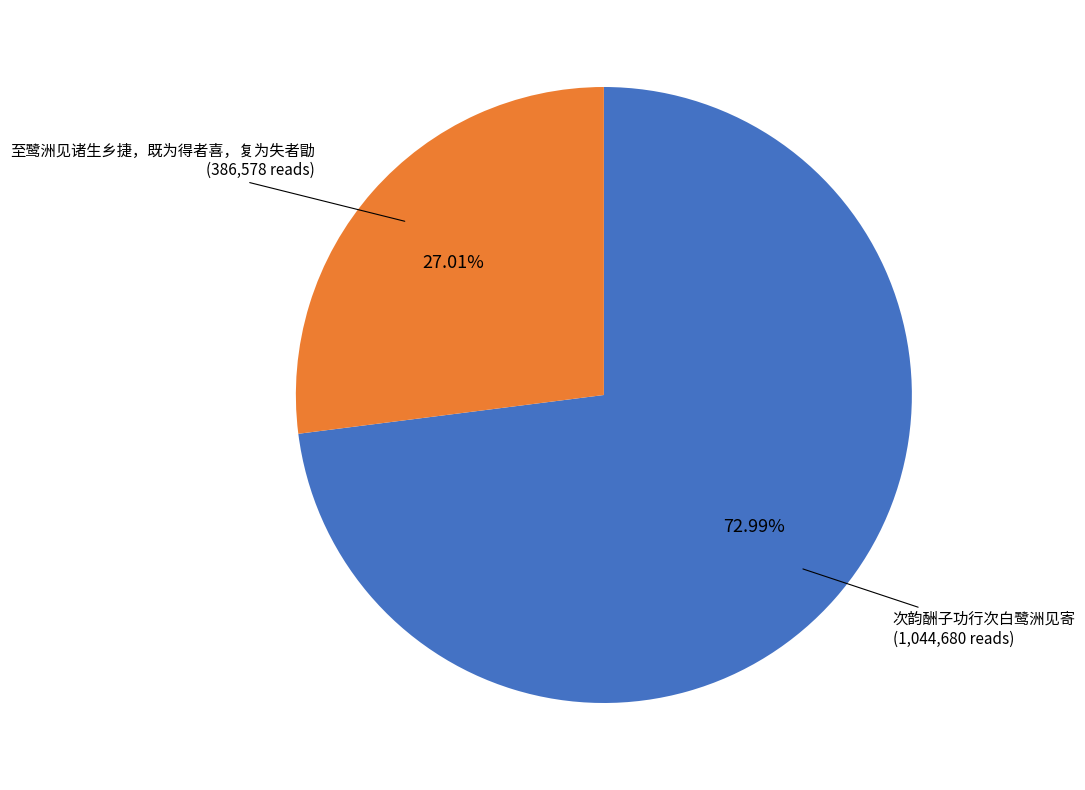

Which category has the smallest portion of the pie?

至鹭洲见诸生乡捷，既为得者喜，复为失者勖